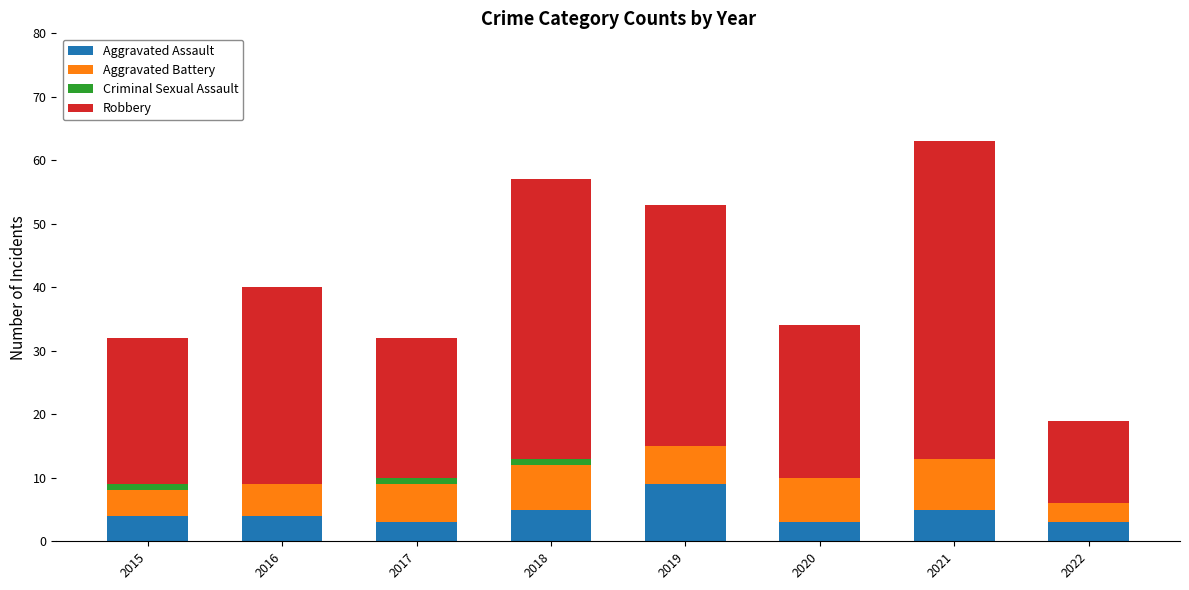

The Aggravated Assault series shows 1 at 2018. True or false?

False